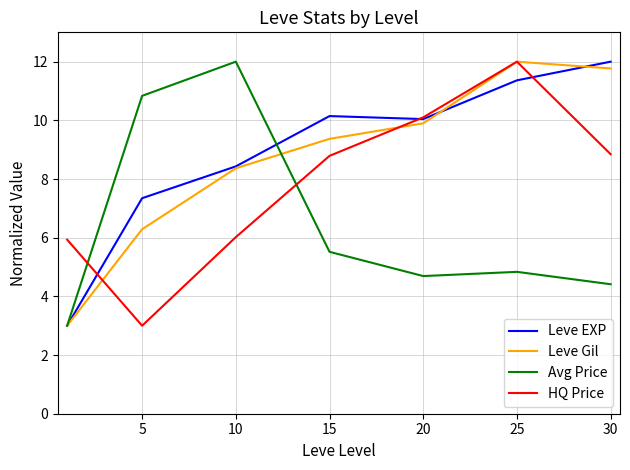

What is the maximum value shown in the chart?

12.0